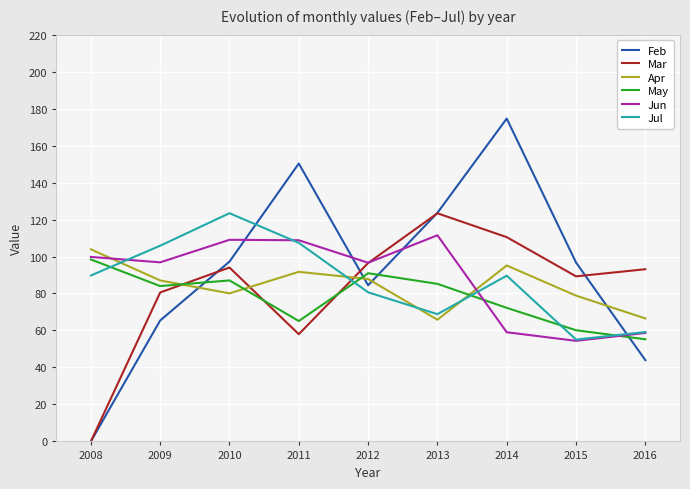

Is the value of Feb at 2008 greater than the value of Jun at 2008?

No